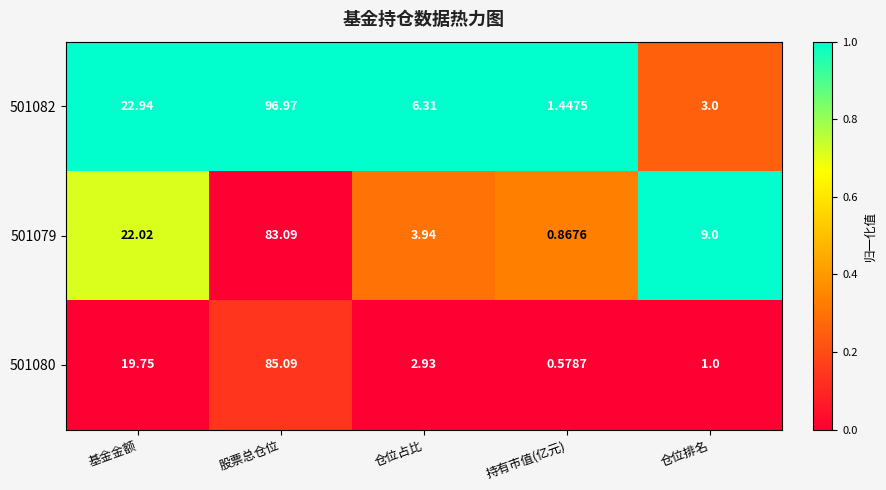

Rank the categories by 501079 value from lowest to highest.

持有市值(亿元), 仓位占比, 仓位排名, 基金金额, 股票总仓位